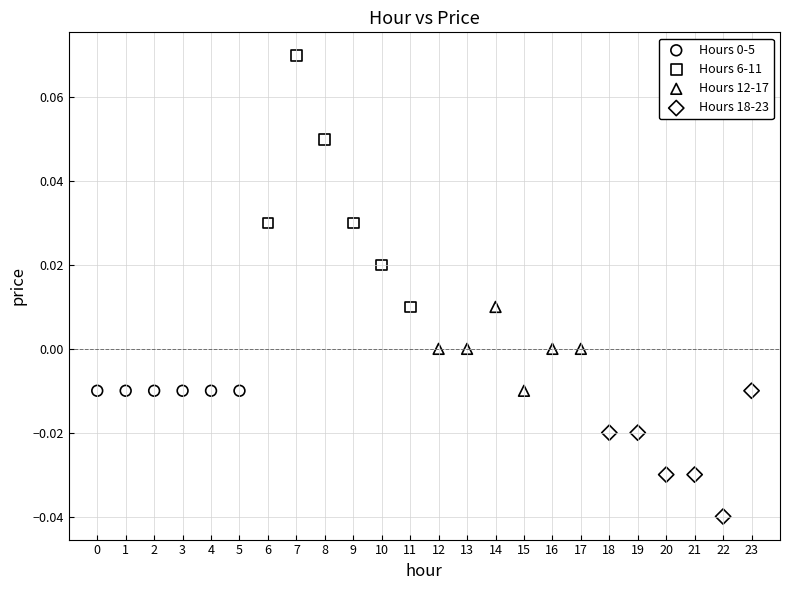

Which series reaches the minimum Y coordinate?

Hours 18-23